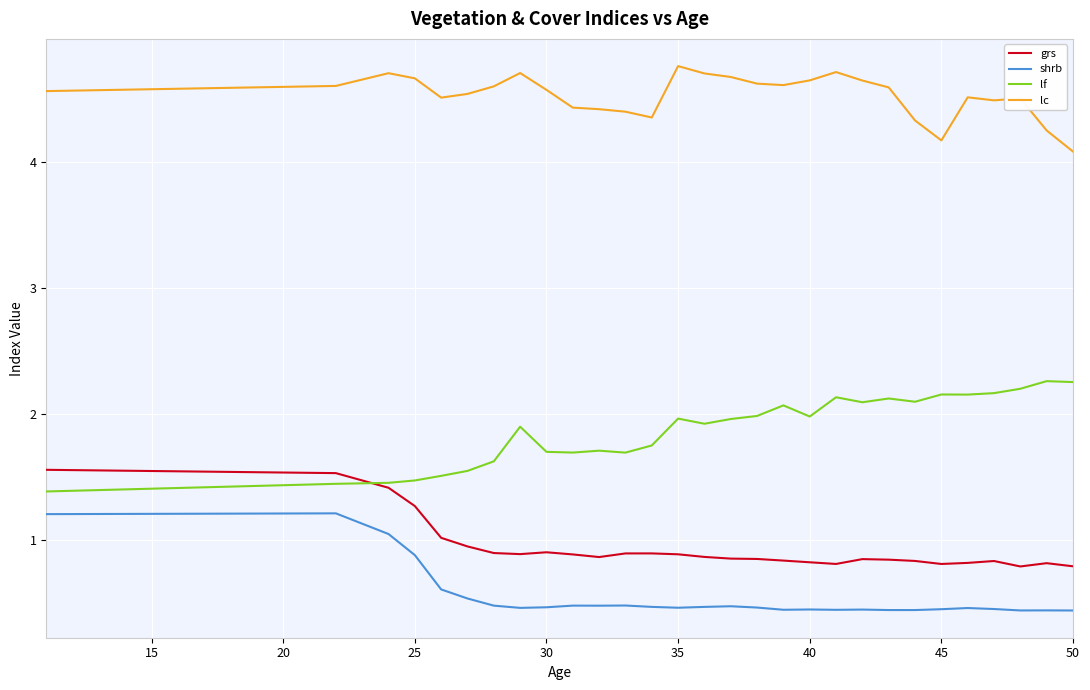

In lc, how many points are higher than both neighbors (excluding endpoints)?

6